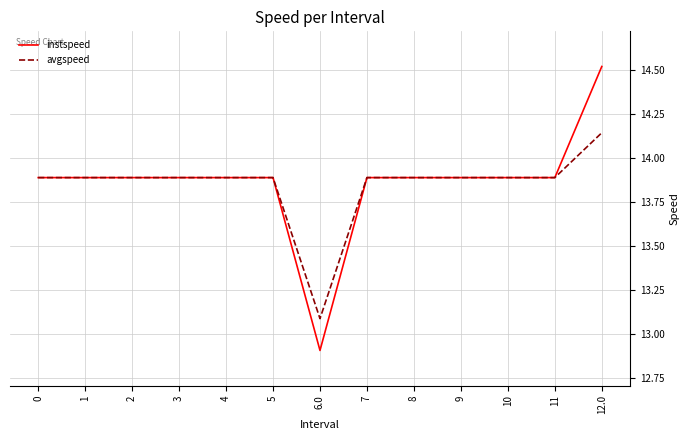

Which series has the widest spread of values?

instspeed